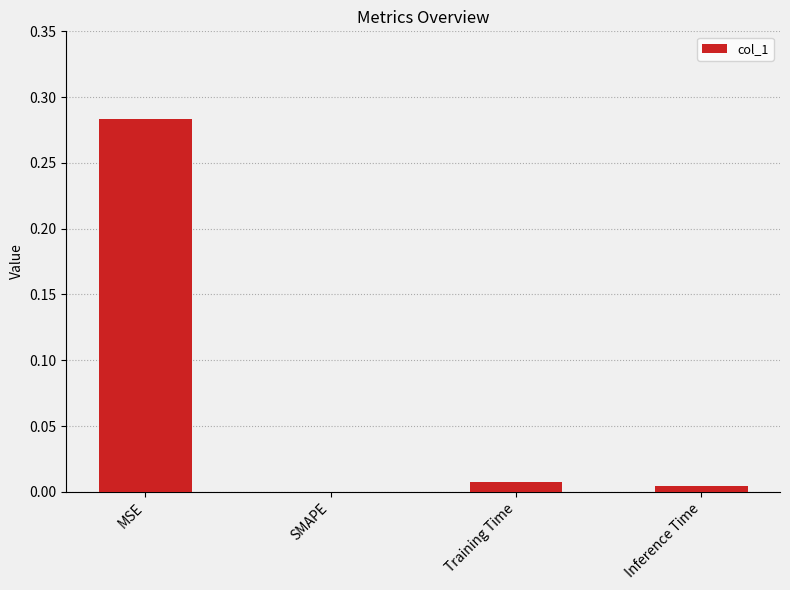

Where is the data nearest to the value 0?

SMAPE